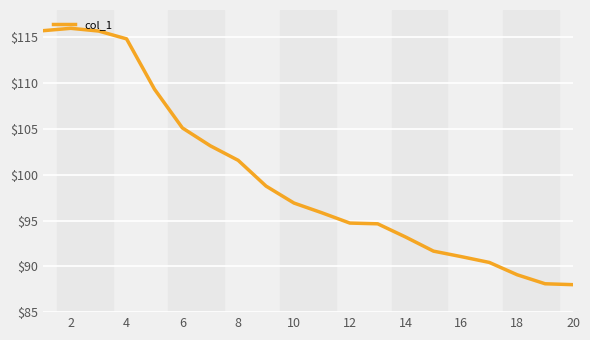

What is the maximum value shown in the chart?

116.0